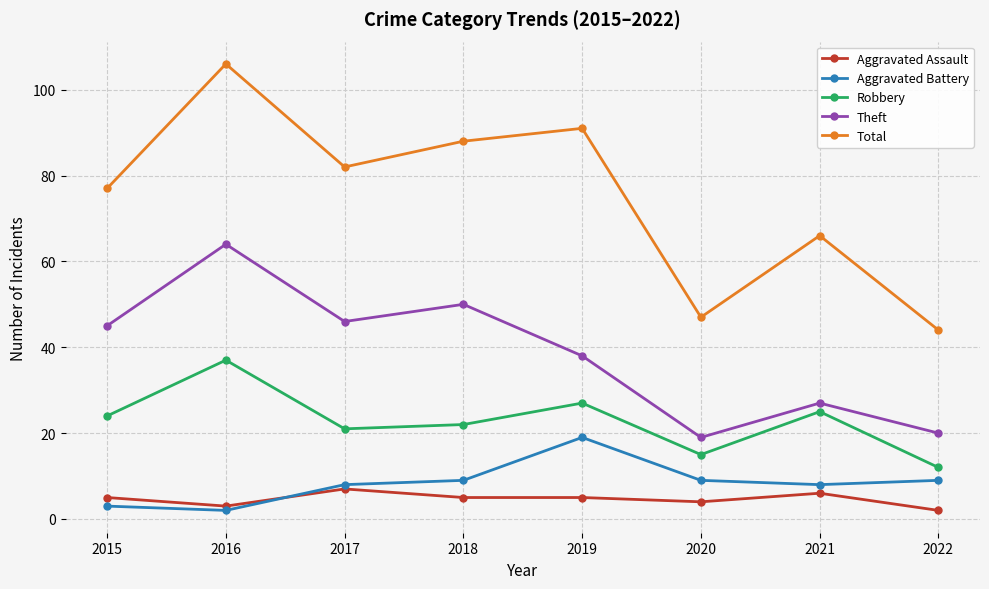

What is the highest value of the Aggravated Assault series?

7